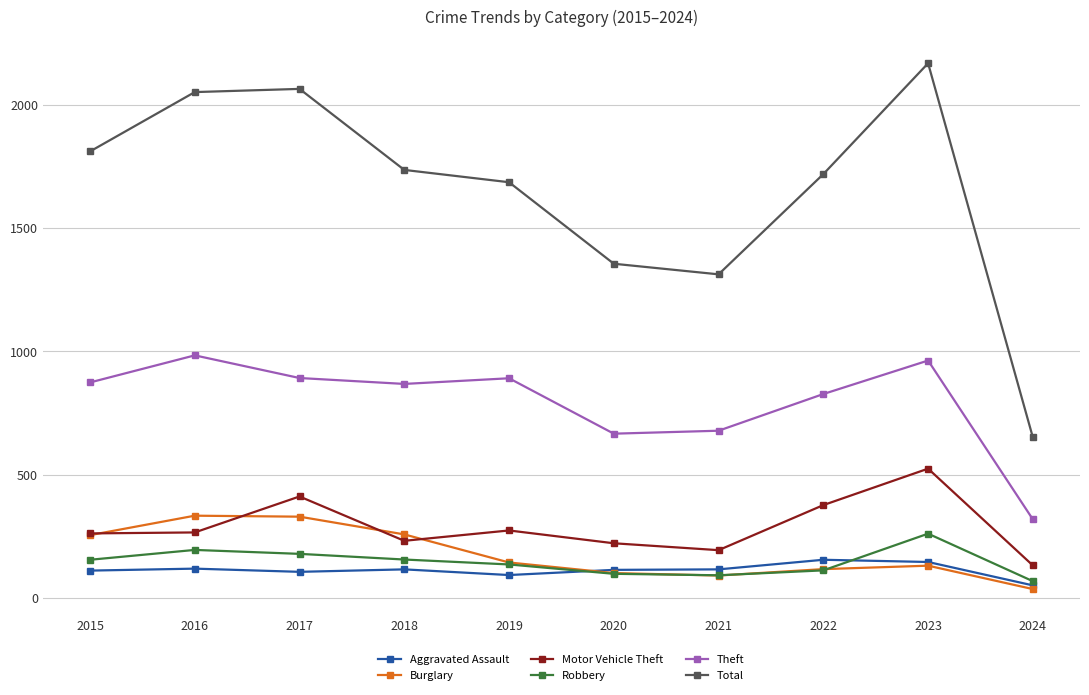

Rank the series by their maximum value, from highest to lowest.

Total, Theft, Motor Vehicle Theft, Burglary, Robbery, Aggravated Assault